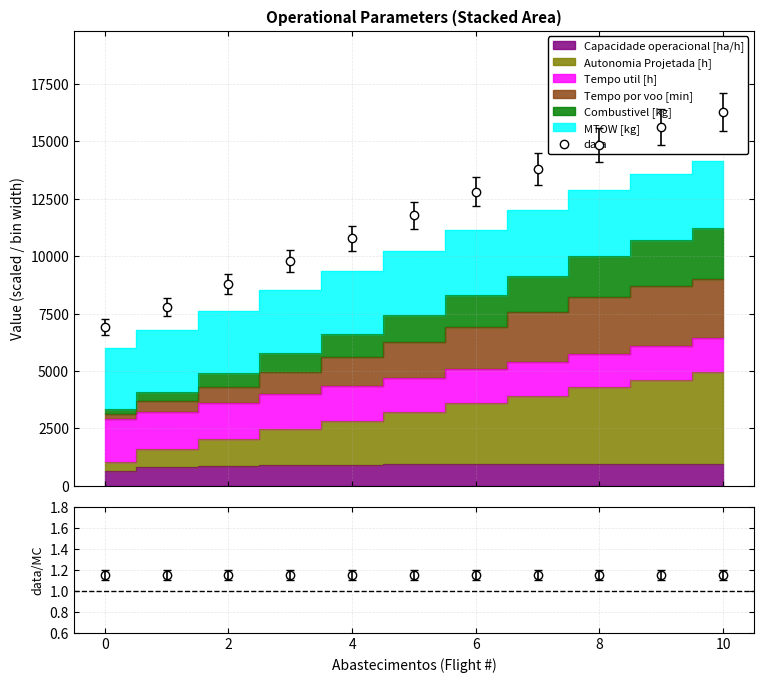

What is the sum of all values?

129174.6